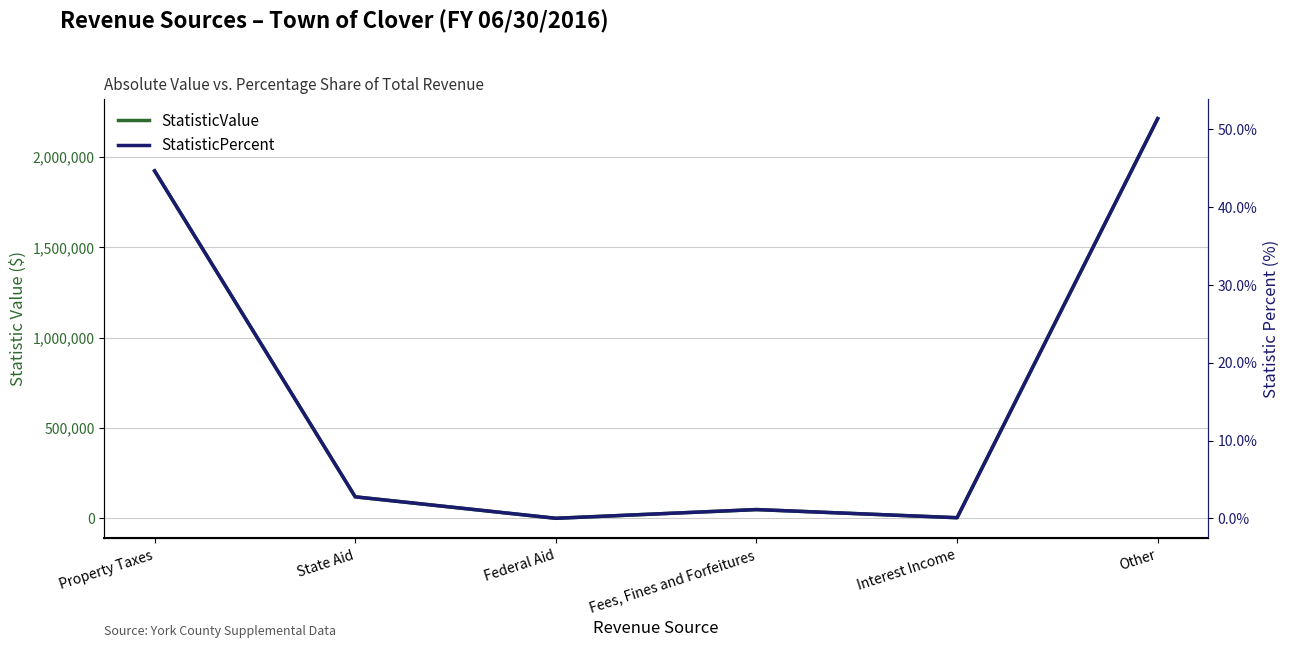

Rank the series at Fees, Fines and Forfeitures from lowest to highest value.

StatisticPercent, StatisticValue